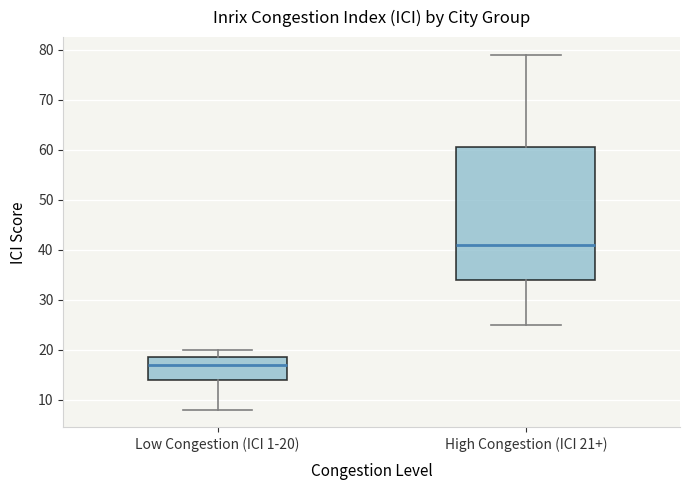

Which box is the tallest, from its lower edge to its upper edge?

High Congestion (ICI 21+)